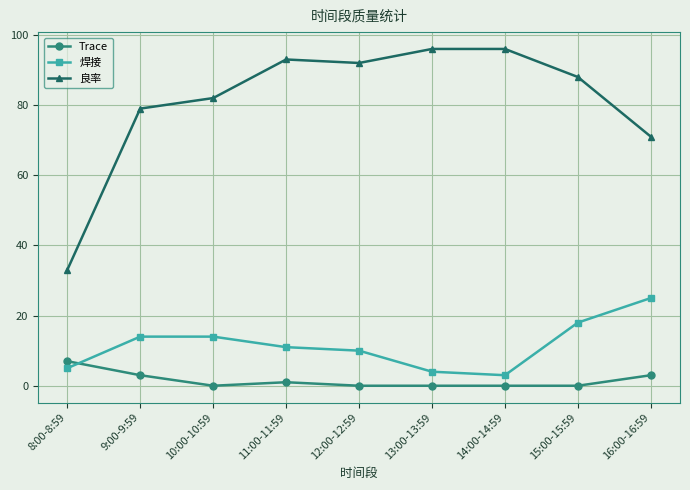

How many values in the 良率 series are below 88?

4